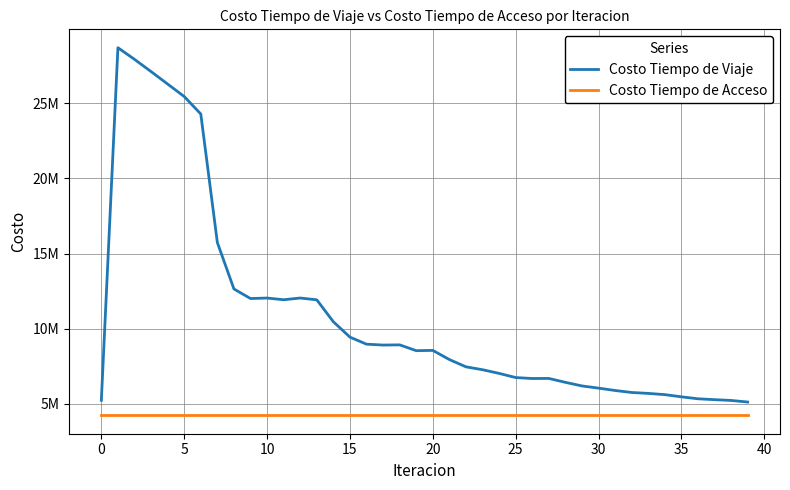

What are all the series names shown in the legend?

Costo Tiempo de Viaje, Costo Tiempo de Acceso